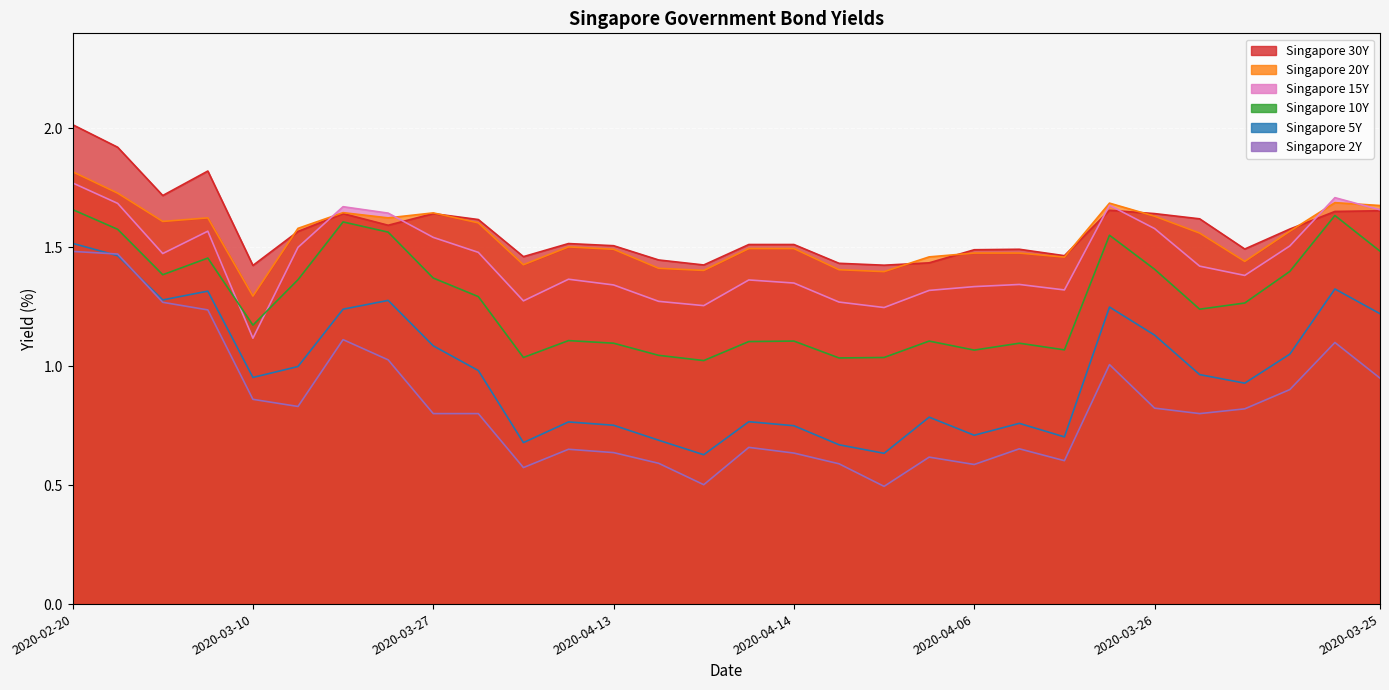

What is the total value across all series at 2020-03-24?

8.8